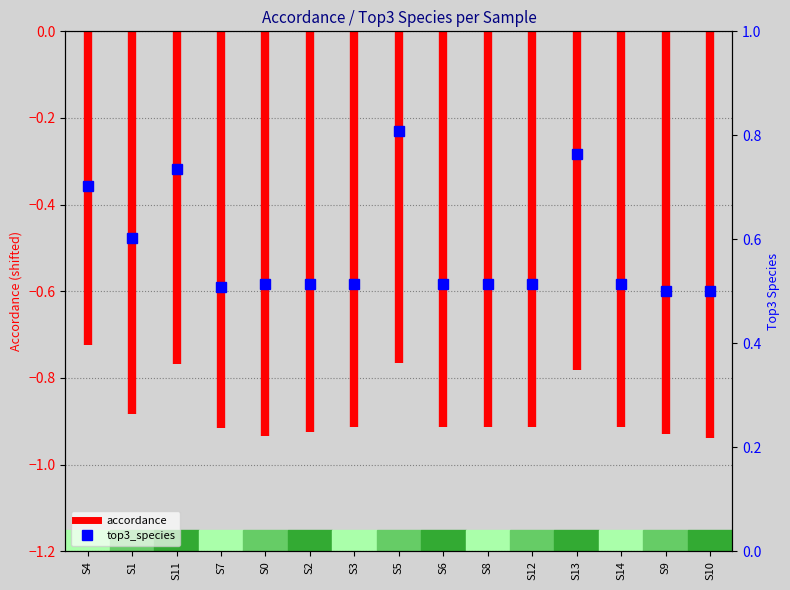

Count the number of categories in the chart.

15